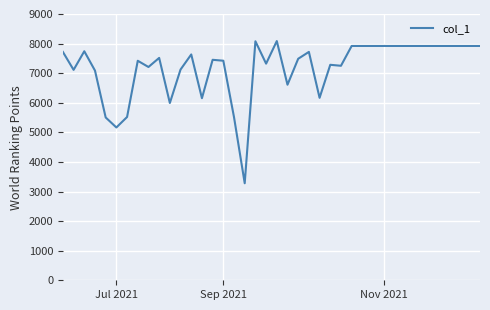

What is the greatest value displayed?

8085